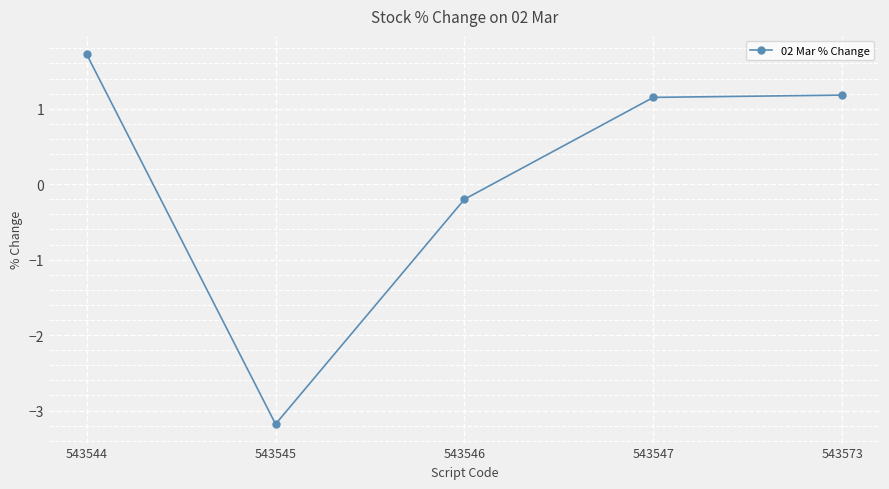

Approximately how many times larger is the value at 543573 compared to 543544?

0.7